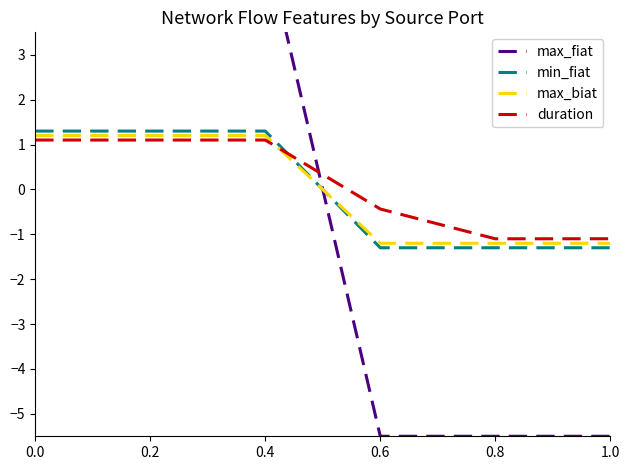

At how many categories does at least one series exceed -5?

6